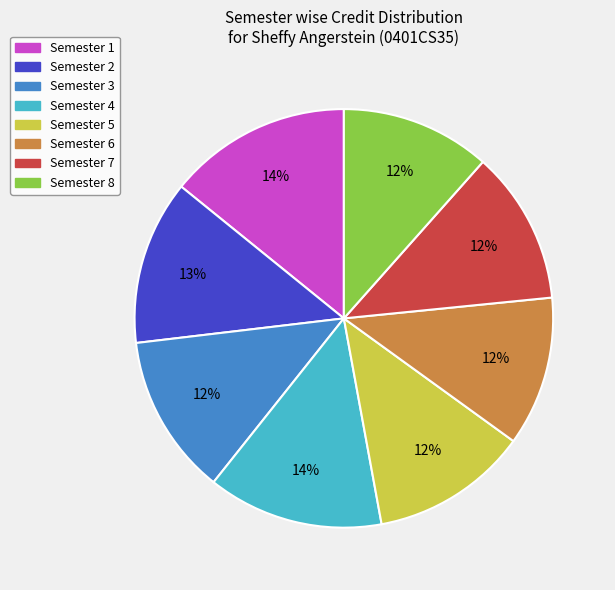

Do Semester 3 and Semester 2 together represent more than half of the pie?

No